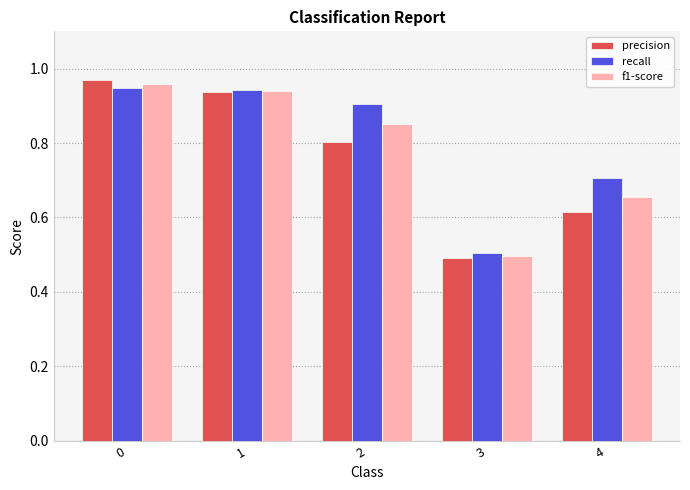

Which series has the largest total across all categories?

recall